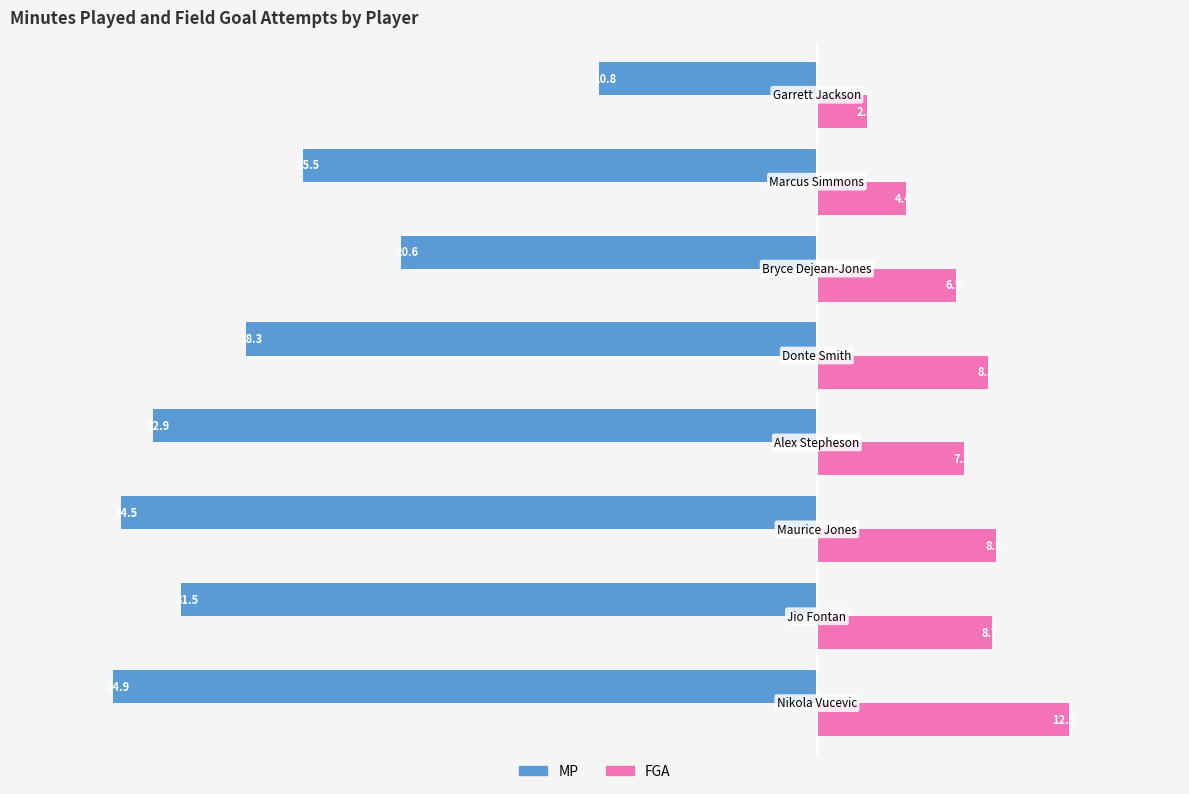

Rank the series by their average value, from highest to lowest.

FGA, MP